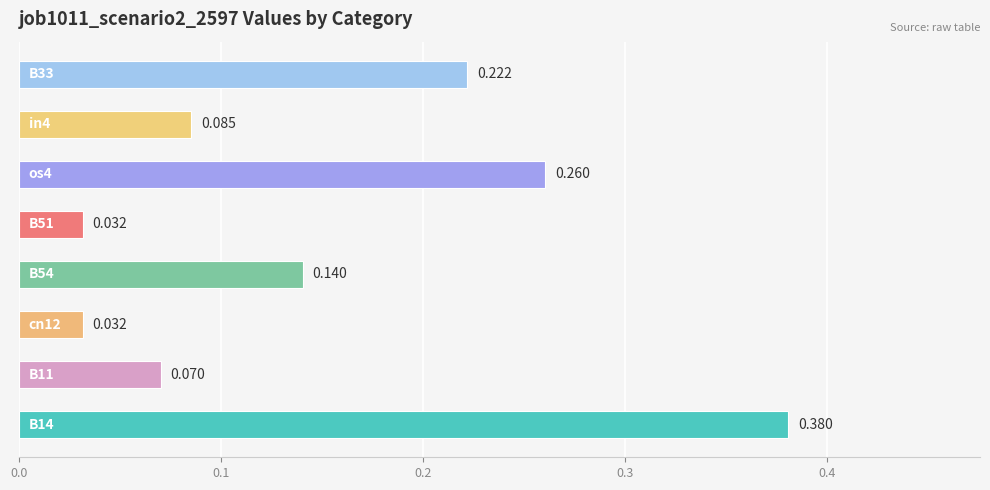

How many bars are there in total?

8